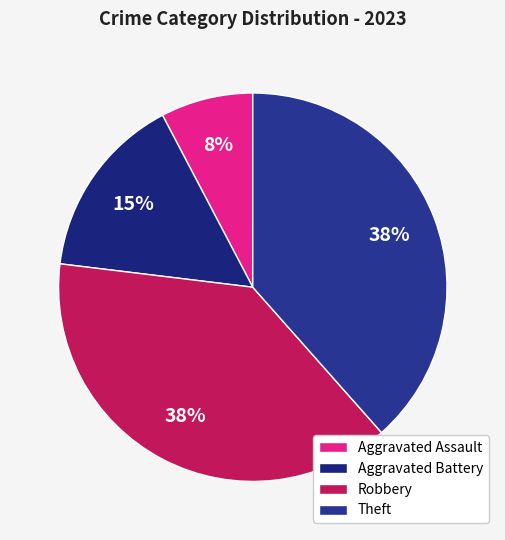

Combined, do Robbery and Theft account for over 50%?

Yes